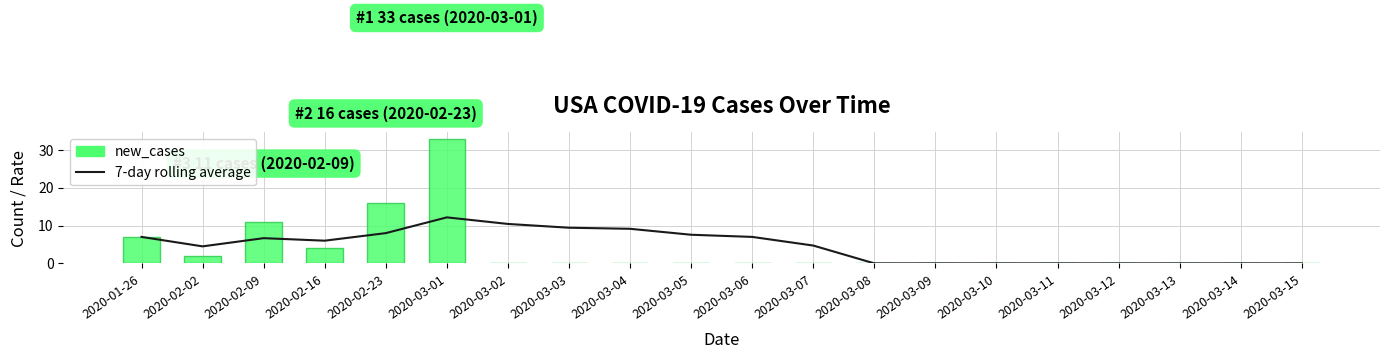

At which label does 7-day rolling average first exceed 6?

2020-01-26